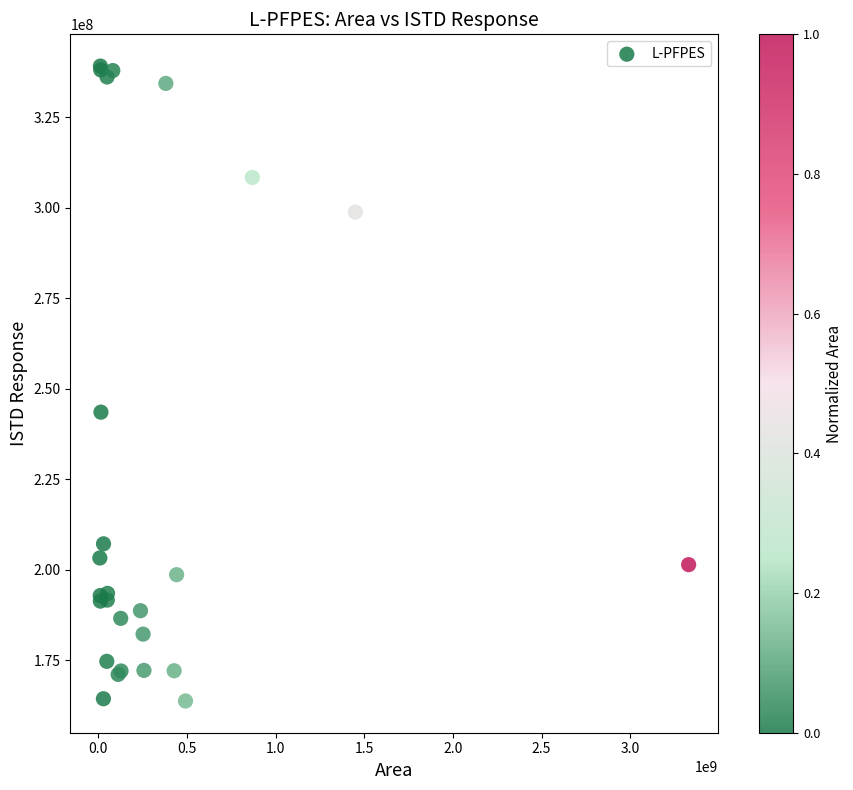

What Y value in the scatter plot is closest to 251445101?

243538919